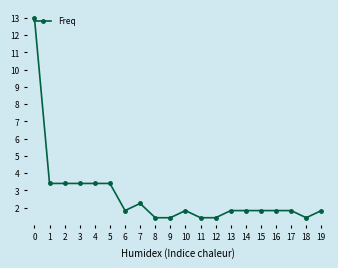

What is the value of the 1st point from the left?

13.0